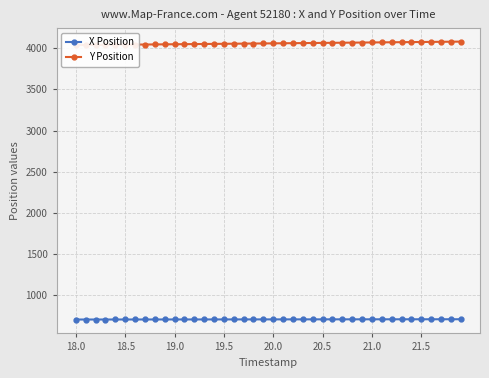

What is the minimum value shown in the chart?

695.8